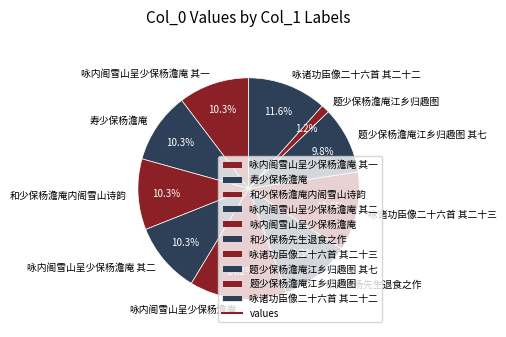

Does 咏诸功臣像二十六首 其二十二 represent more than half of the total?

No